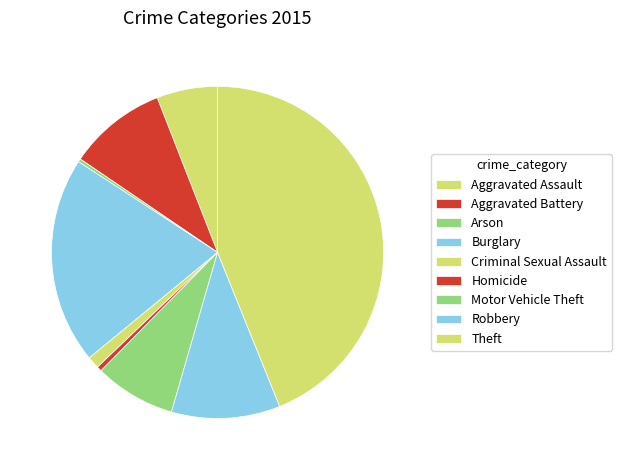

Count the number of slices in the pie.

9